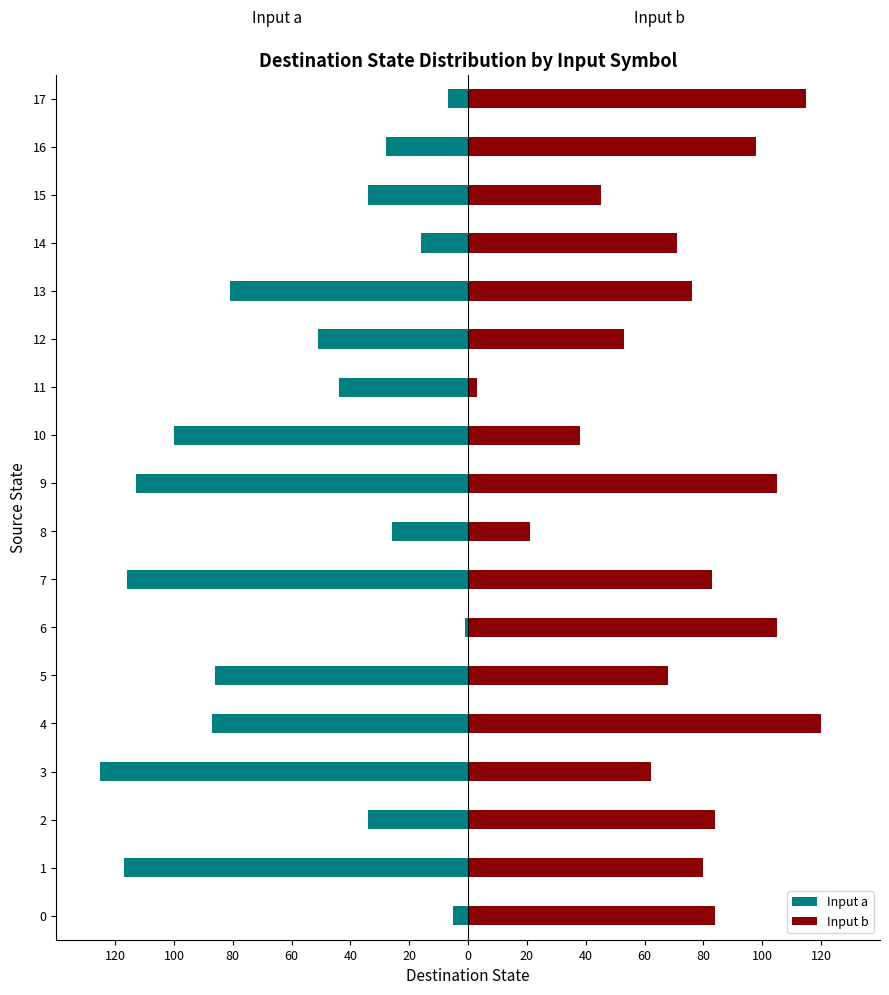

At 7, list the series in order from largest to smallest.

Input b, Input a